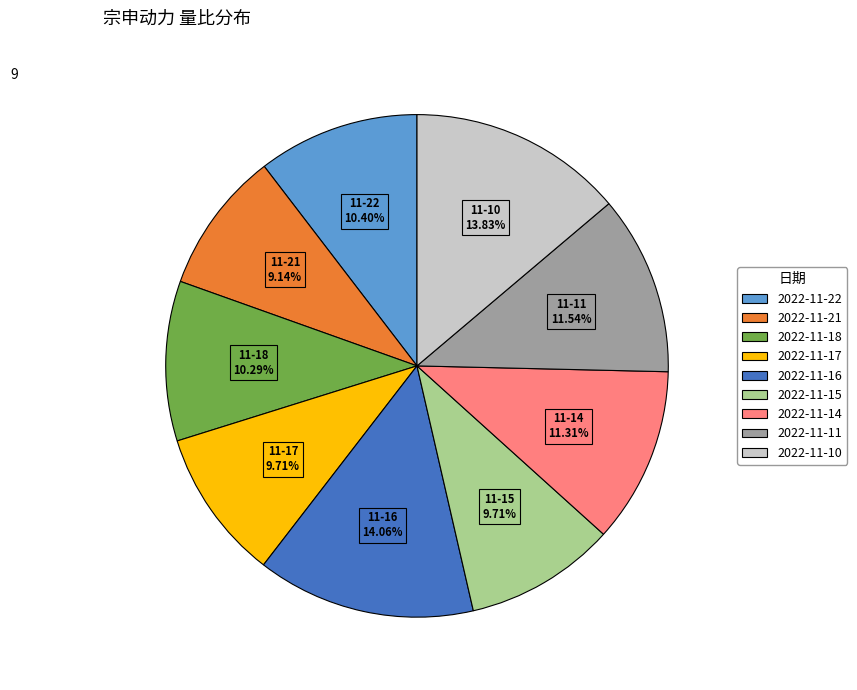

To the nearest percent, what percentage of the pie is 2022-11-22?

10%